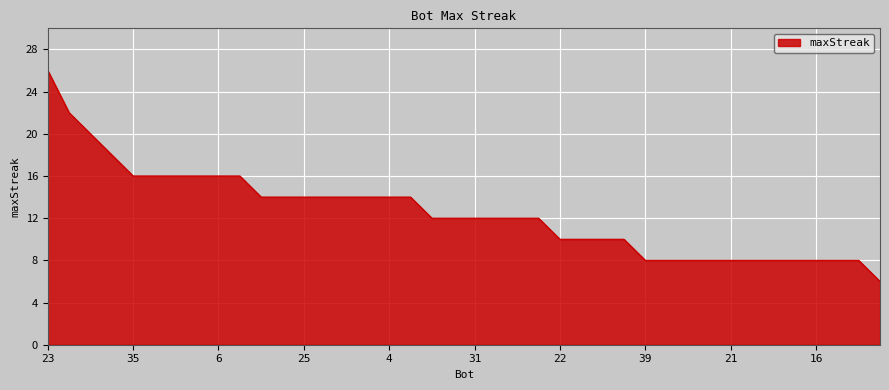

What is the smallest value displayed?

6